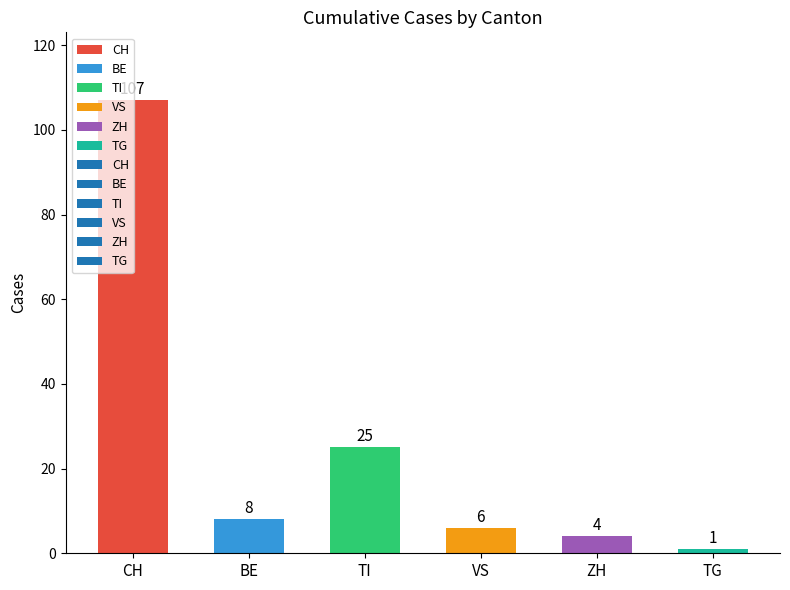

Where does the data first go above 8?

CH